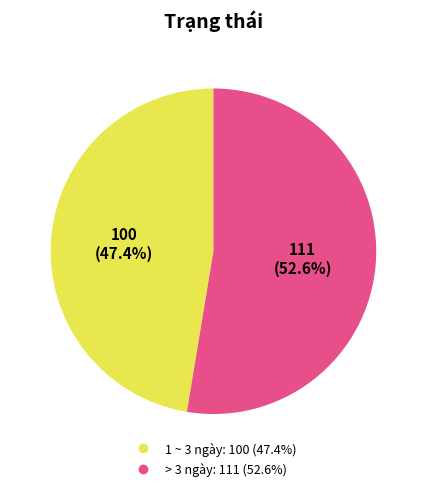

The > 3 ngày slice represents 66% of the pie. True or false?

False